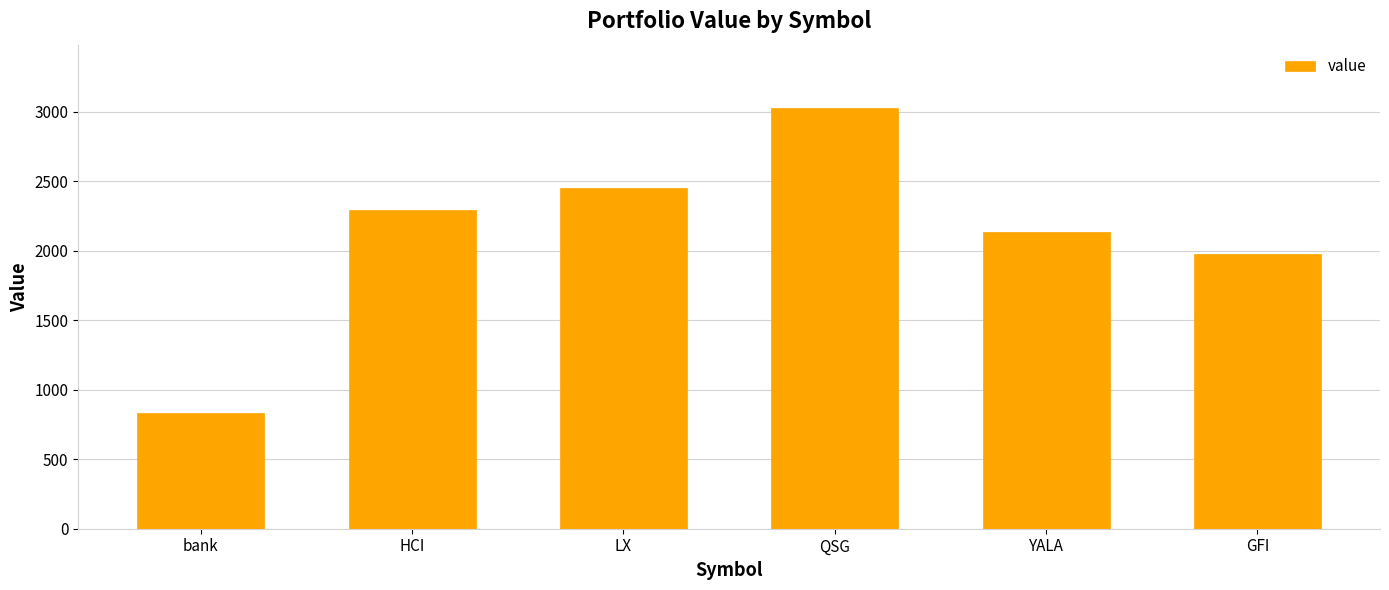

List the labels in order of value, largest first.

QSG, LX, HCI, YALA, GFI, bank